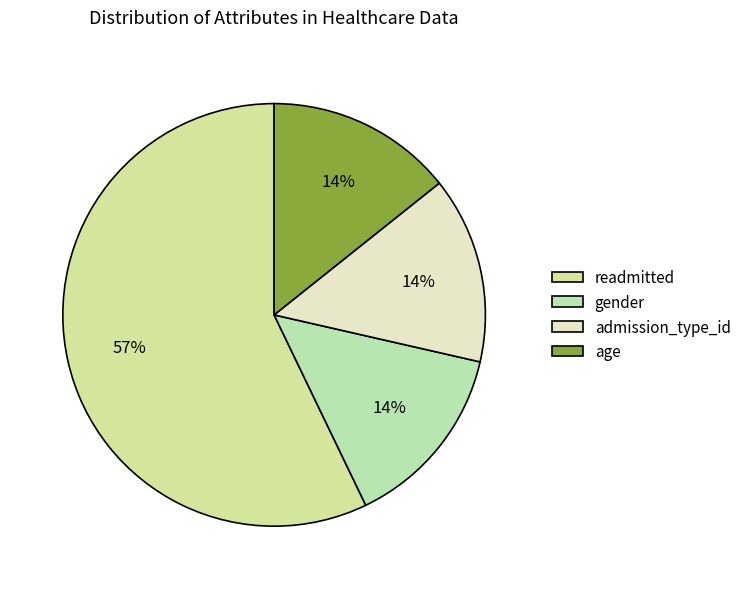

What is the total percentage of readmitted and age?

71.4%